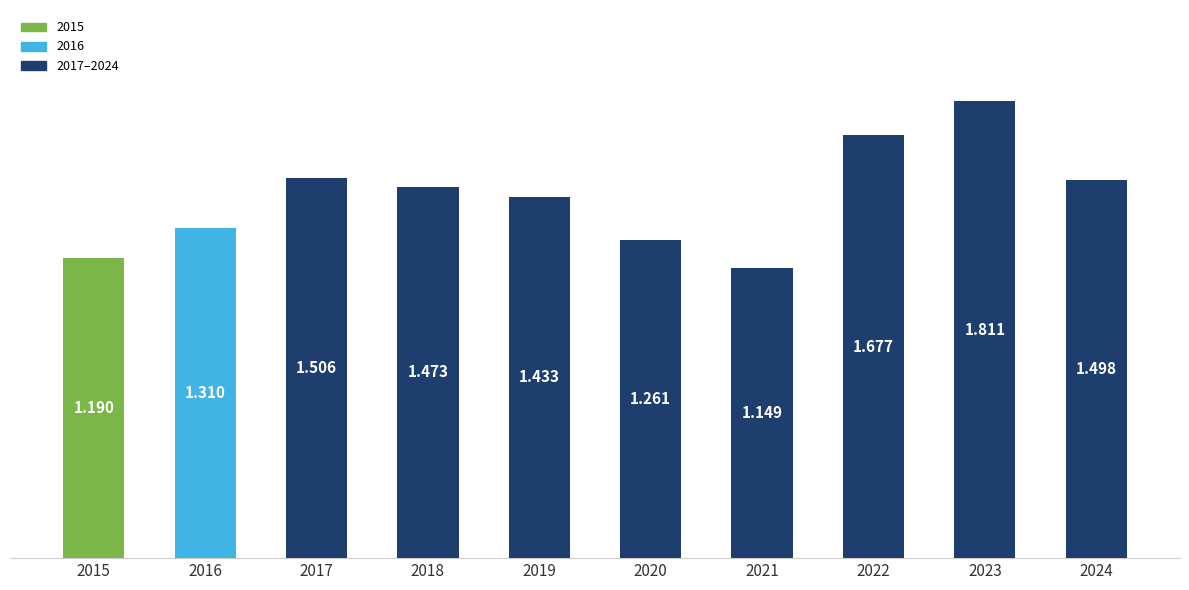

Does the chart contain any negative values?

No